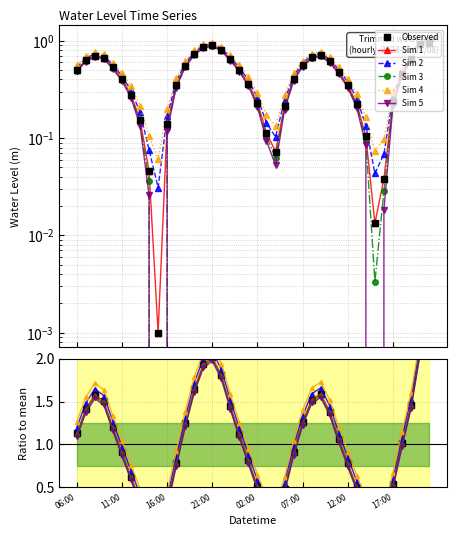

At which label is the value closest to 0?

2023-01-08 15:00